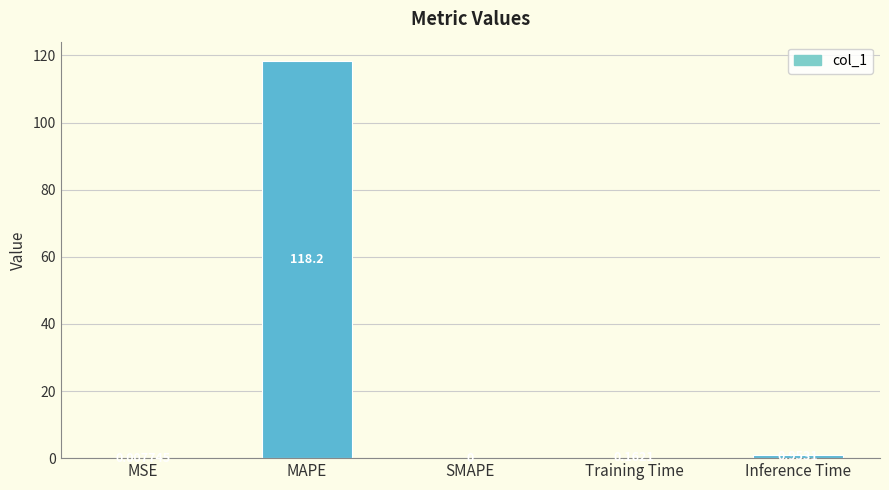

What is the sum of all values?

119.3